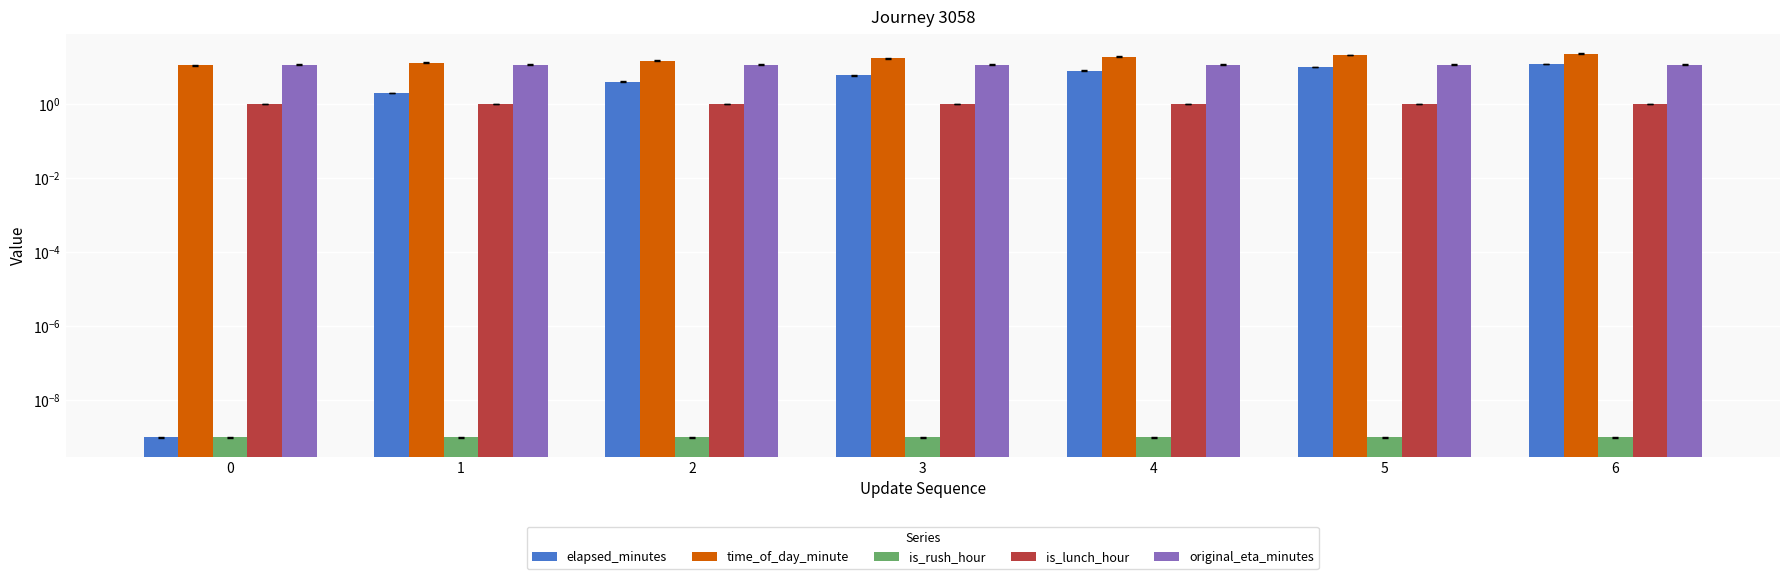

The value of original_eta_minutes at 6 is 19.8. True or false?

False